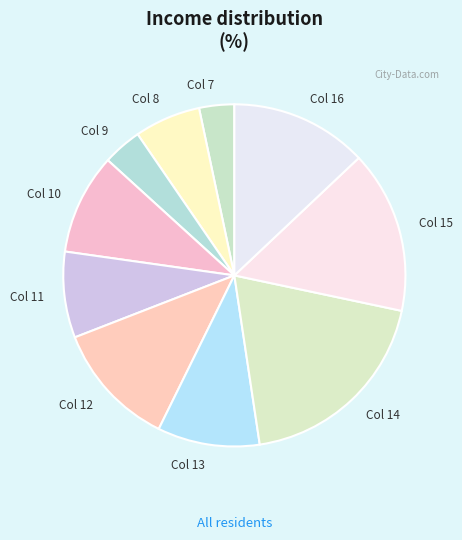

Is there a majority slice in this chart?

No